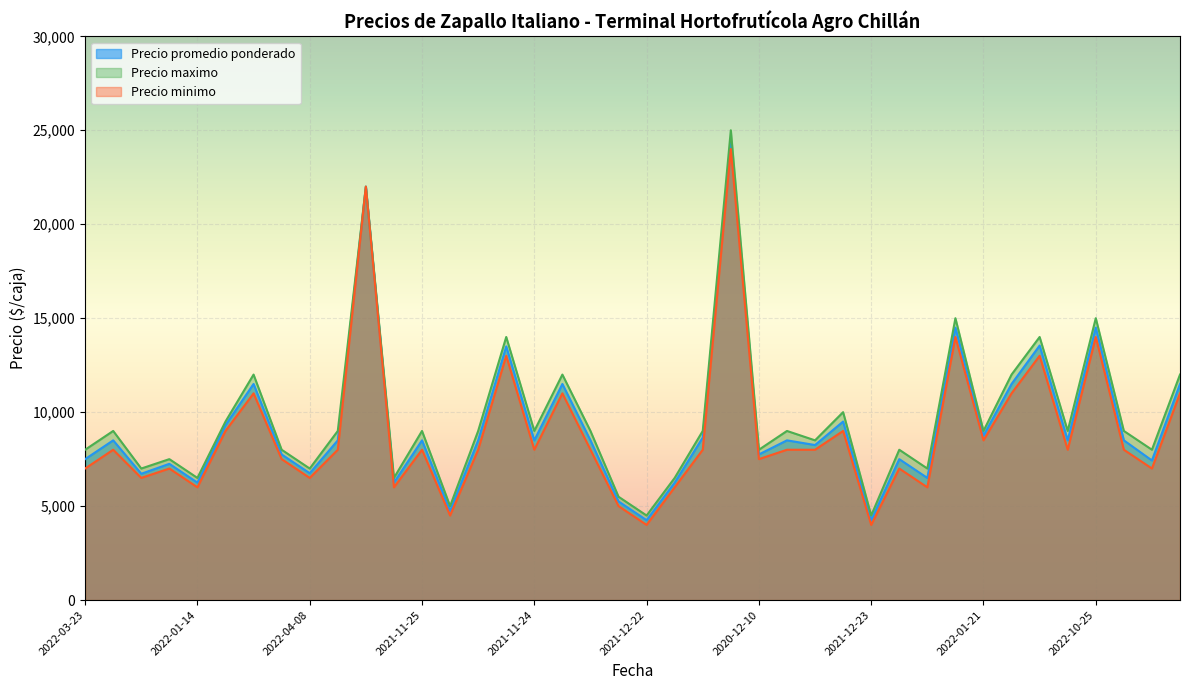

What is the sum of all Precio maximo values?

387500